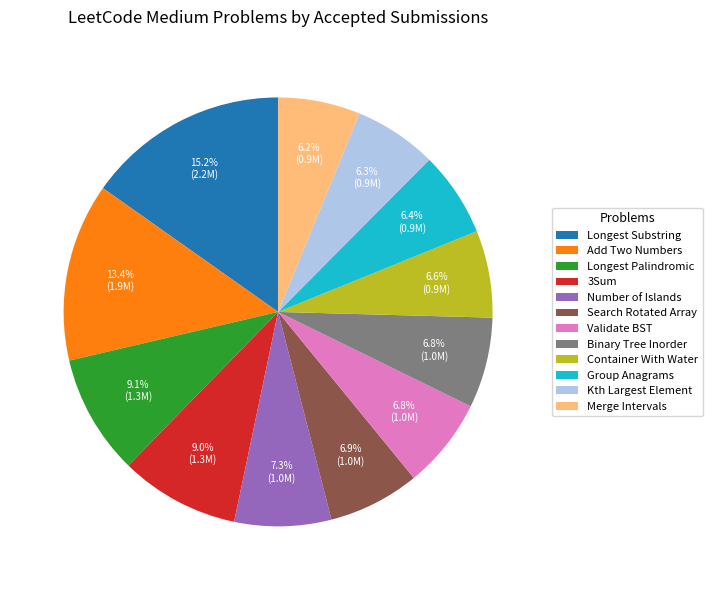

Combined, do Longest Palindromic and Number of Islands account for over 50%?

No